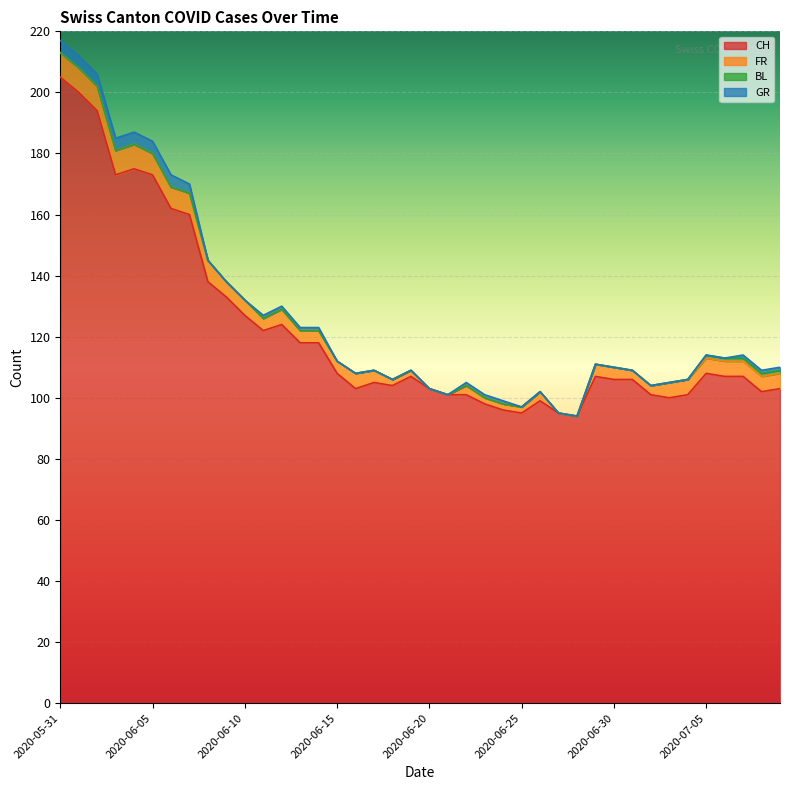

Reading left to right, list all the values displayed in this chart.

CH: 2020-05-31=205	2020-06-01=200	2020-06-02=194	2020-06-03=173	2020-06-04=175	2020-06-05=173	2020-06-06=162	2020-06-07=160	2020-06-08=138	2020-06-09=133	2020-06-10=127	2020-06-11=122	2020-06-12=124	2020-06-13=118	2020-06-14=118	2020-06-15=108	2020-06-16=103	2020-06-17=105	2020-06-18=104	2020-06-19=107	2020-06-20=103	2020-06-21=101	2020-06-22=101	2020-06-23=98	2020-06-24=96	2020-06-25=95	2020-06-26=99	2020-06-27=95	2020-06-28=94	2020-06-29=107	2020-06-30=106	2020-07-01=106	2020-07-02=101	2020-07-03=100	2020-07-04=101	2020-07-05=108	2020-07-06=107	2020-07-07=107	2020-07-08=102	2020-07-09=103
FR: 2020-05-31=8	2020-06-01=8	2020-06-02=8	2020-06-03=8	2020-06-04=8	2020-06-05=7	2020-06-06=7	2020-06-07=7	2020-06-08=7	2020-06-09=5	2020-06-10=5	2020-06-11=4	2020-06-12=5	2020-06-13=4	2020-06-14=4	2020-06-15=4	2020-06-16=5	2020-06-17=4	2020-06-18=2	2020-06-19=2	2020-06-20=0	2020-06-21=0	2020-06-22=3	2020-06-23=2	2020-06-24=2	2020-06-25=2	2020-06-26=3	2020-06-27=0	2020-06-28=0	2020-06-29=4	2020-06-30=4	2020-07-01=3	2020-07-02=3	2020-07-03=5	2020-07-04=5	2020-07-05=5	2020-07-06=5	2020-07-07=5	2020-07-08=5	2020-07-09=5
BL: 2020-05-31=0	2020-06-01=0	2020-06-02=0	2020-06-03=0	2020-06-04=0	2020-06-05=0	2020-06-06=0	2020-06-07=0	2020-06-08=0	2020-06-09=0	2020-06-10=0	2020-06-11=0	2020-06-12=0	2020-06-13=0	2020-06-14=0	2020-06-15=0	2020-06-16=0	2020-06-17=0	2020-06-18=0	2020-06-19=0	2020-06-20=0	2020-06-21=0	2020-06-22=0	2020-06-23=0	2020-06-24=0	2020-06-25=0	2020-06-26=0	2020-06-27=0	2020-06-28=0	2020-06-29=0	2020-06-30=0	2020-07-01=0	2020-07-02=0	2020-07-03=0	2020-07-04=0	2020-07-05=1	2020-07-06=1	2020-07-07=1	2020-07-08=1	2020-07-09=1
GR: 2020-05-31=4	2020-06-01=4	2020-06-02=4	2020-06-03=4	2020-06-04=4	2020-06-05=4	2020-06-06=4	2020-06-07=3	2020-06-08=0	2020-06-09=0	2020-06-10=0	2020-06-11=1	2020-06-12=1	2020-06-13=1	2020-06-14=1	2020-06-15=0	2020-06-16=0	2020-06-17=0	2020-06-18=0	2020-06-19=0	2020-06-20=0	2020-06-21=0	2020-06-22=1	2020-06-23=1	2020-06-24=1	2020-06-25=0	2020-06-26=0	2020-06-27=0	2020-06-28=0	2020-06-29=0	2020-06-30=0	2020-07-01=0	2020-07-02=0	2020-07-03=0	2020-07-04=0	2020-07-05=0	2020-07-06=0	2020-07-07=1	2020-07-08=1	2020-07-09=1